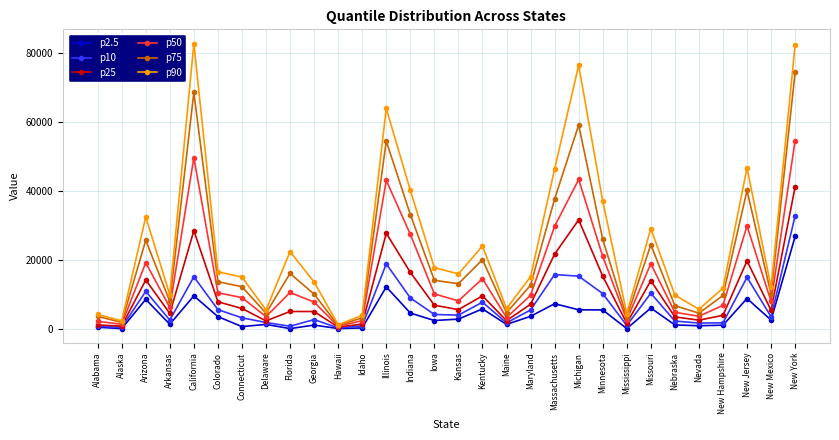

What is the average value of the p2.5 series?

4102